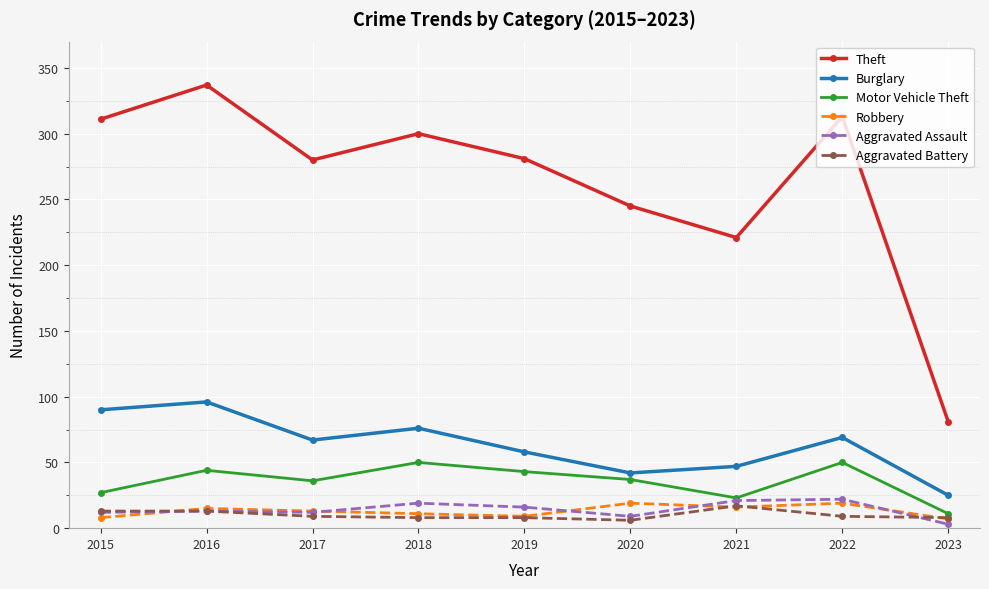

Where does the Burglary series first go above 67?

2015